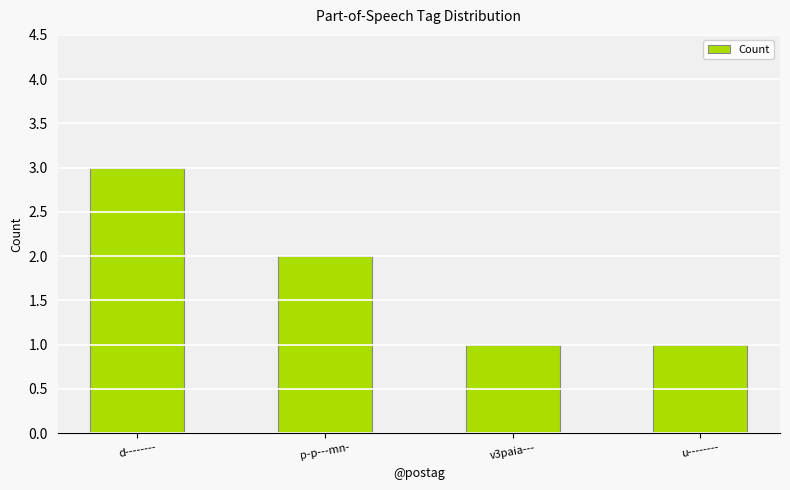

Which label corresponds to the largest value in the chart?

d--------